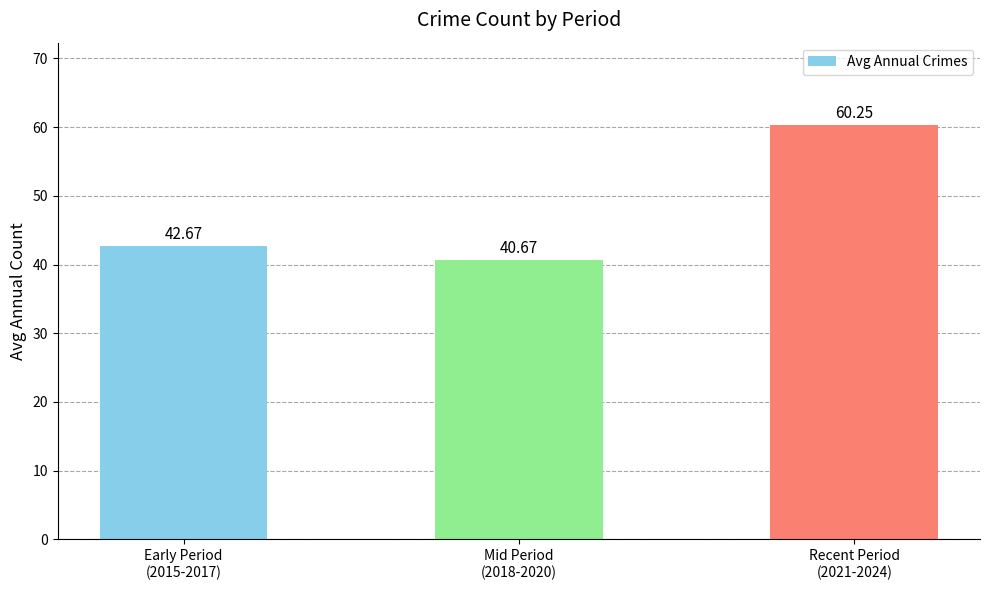

What is the change in value from Early Period
(2015-2017) to Mid Period
(2018-2020)?

-2.0